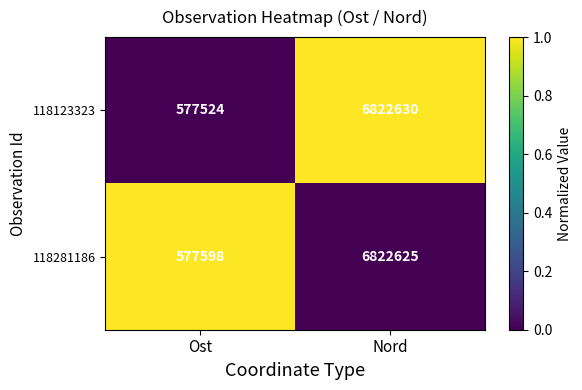

What is the total value across all series at Ost?

1155122